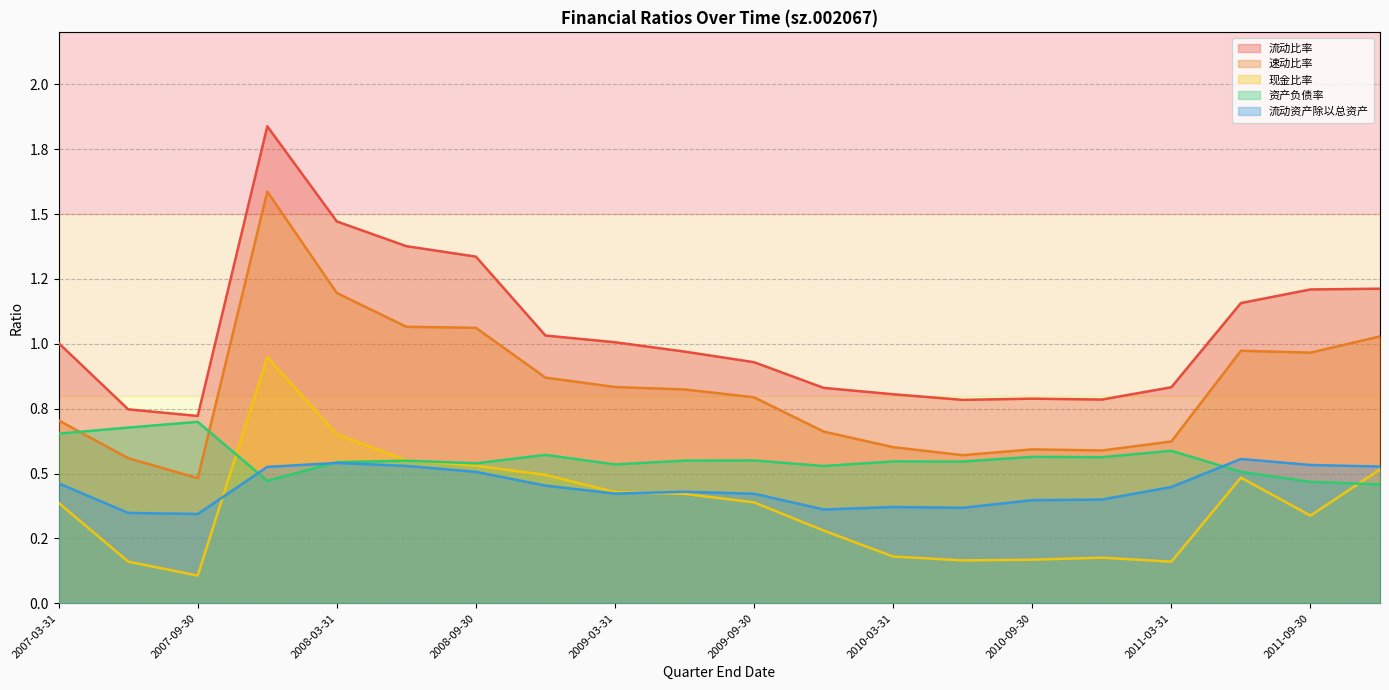

After their last crossing, which series has the higher values: 现金比率 or 流动资产除以总资产?

流动资产除以总资产